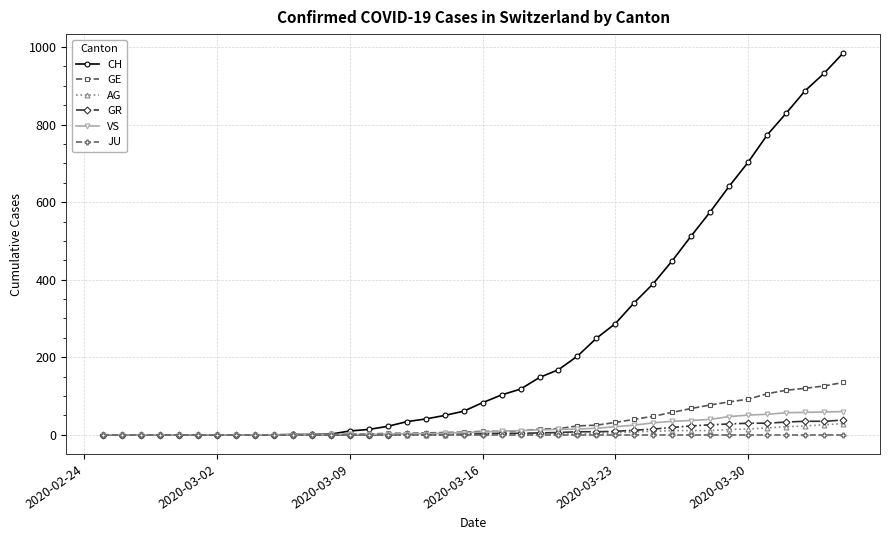

At how many categories does at least one series exceed 136?

17